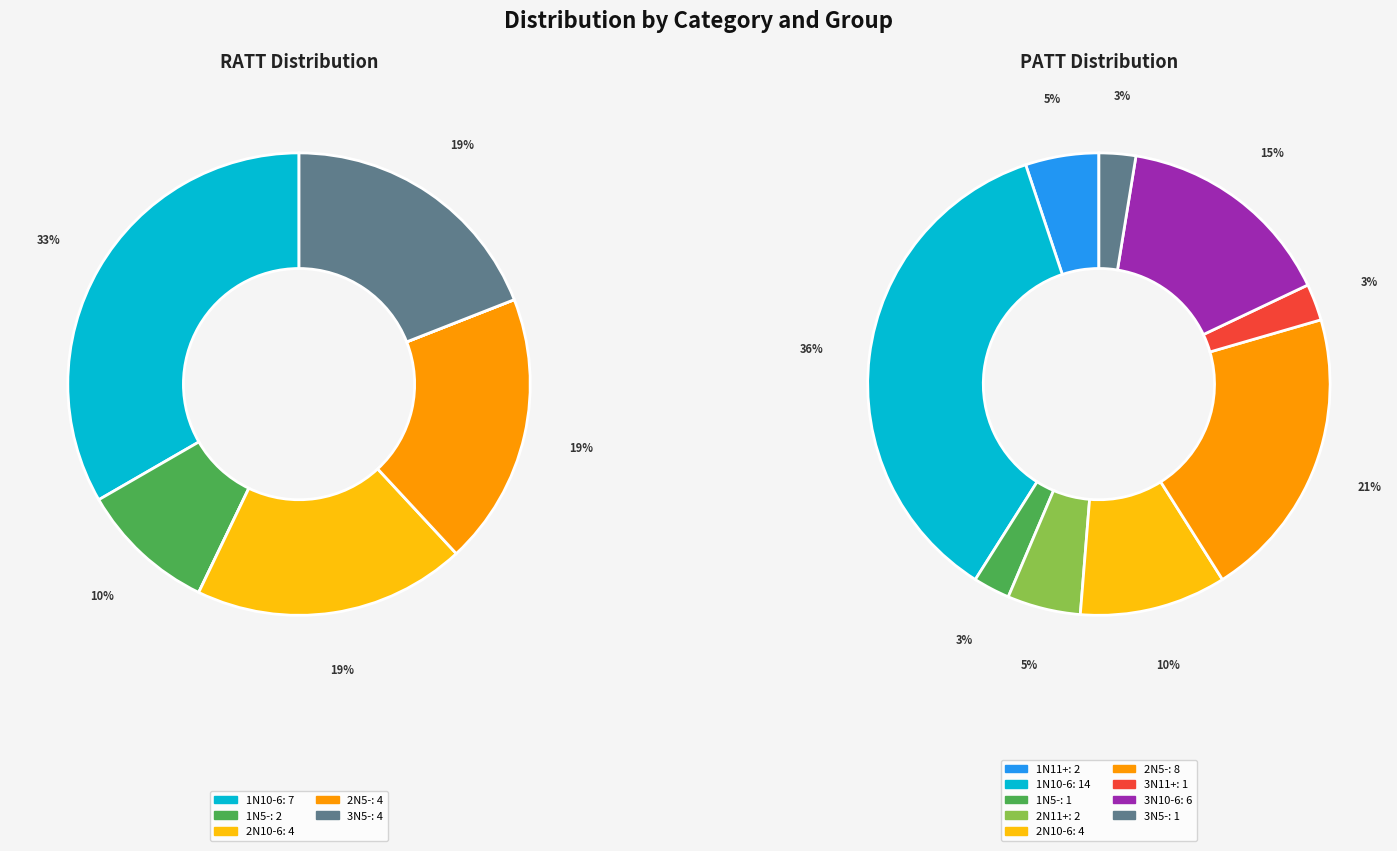

True or false: 1N10-6 accounts for 19% of the total.

False